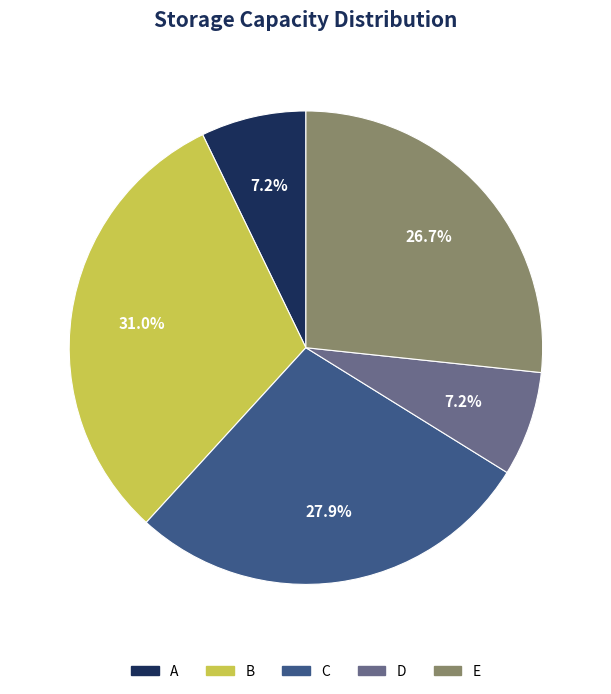

Count the number of slices in the pie.

5